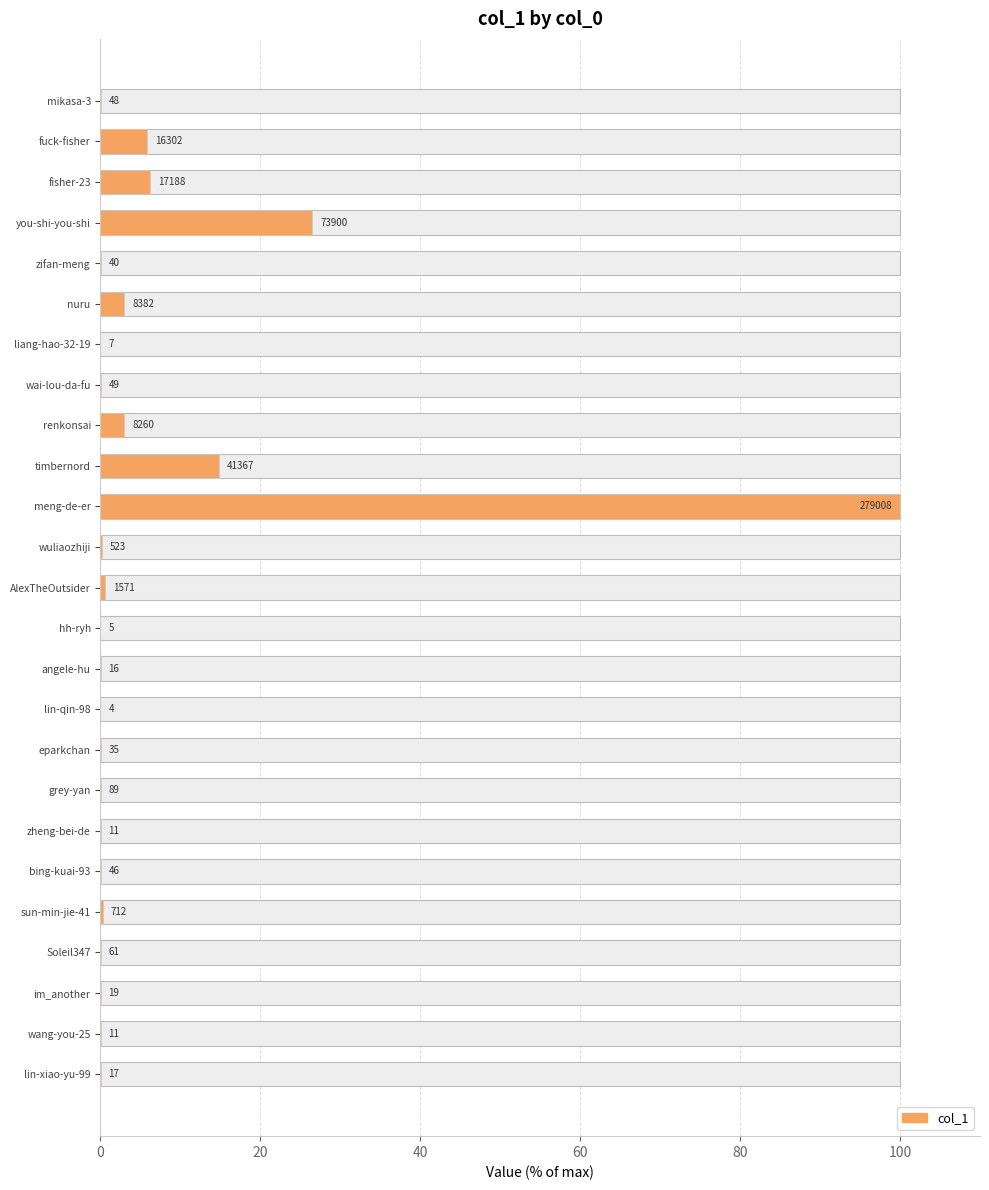

The chart shows a value of 26.5 at you-shi-you-shi. True or false?

True